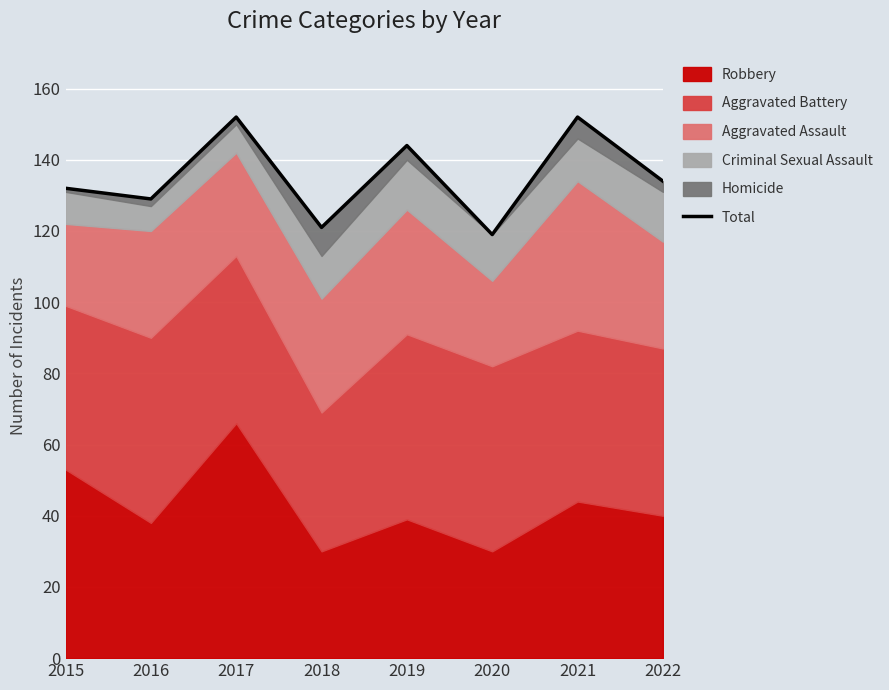

What is the value of the 3rd point from the left?

152